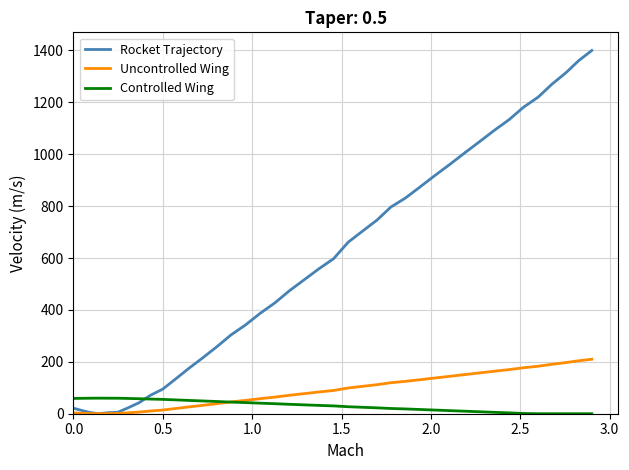

Rank the series by their maximum value, from lowest to highest.

Controlled Wing, Uncontrolled Wing, Rocket Trajectory